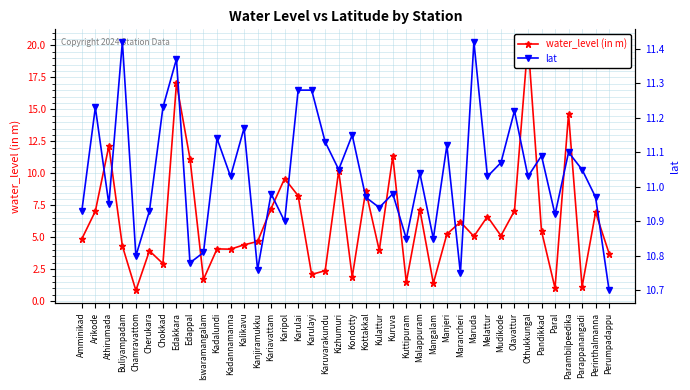

Which label corresponds to the largest value in the chart?

Othukkungal